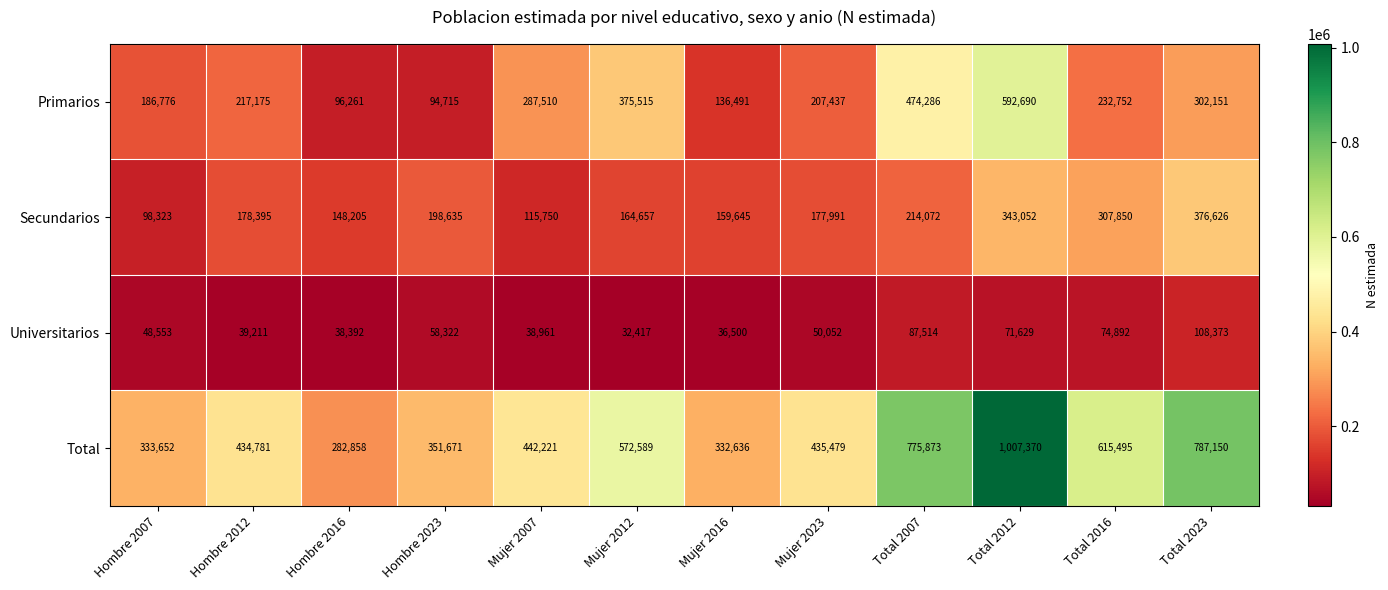

The Primarios series shows 96261 at Hombre 2016. True or false?

True